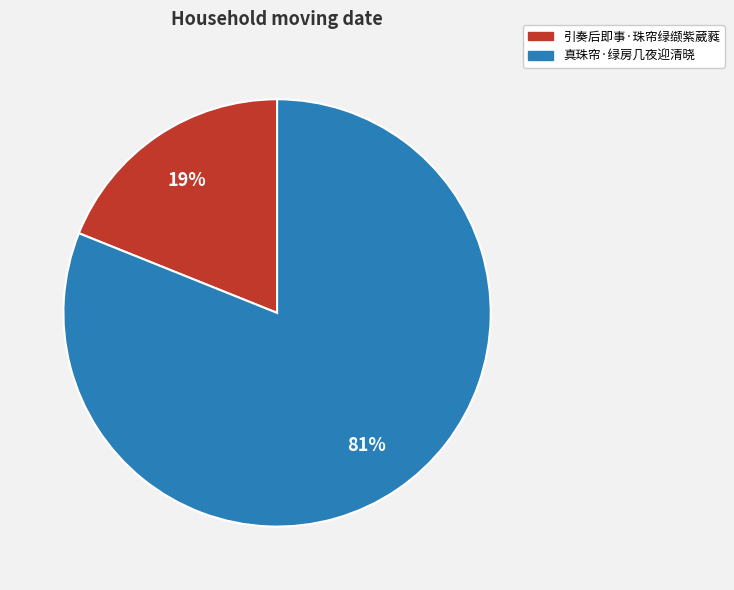

Rank the categories by value from lowest to highest.

引奏后即事·珠帘绿缬紫葳蕤, 真珠帘·绿房几夜迎清晓